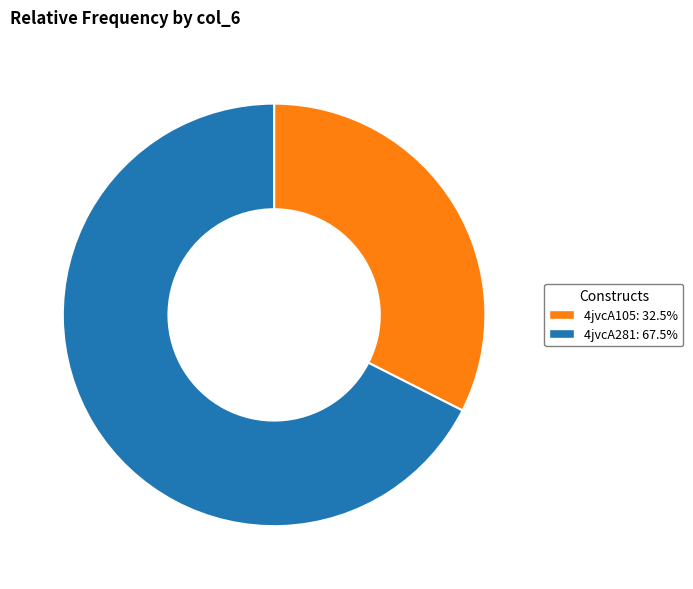

True or false: 4jvcA281 accounts for 68% of the total.

True